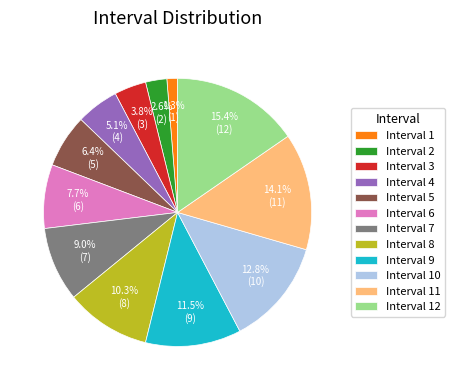

Rank the categories by value from highest to lowest.

Interval 12, Interval 11, Interval 10, Interval 9, Interval 8, Interval 7, Interval 6, Interval 5, Interval 4, Interval 3, Interval 2, Interval 1